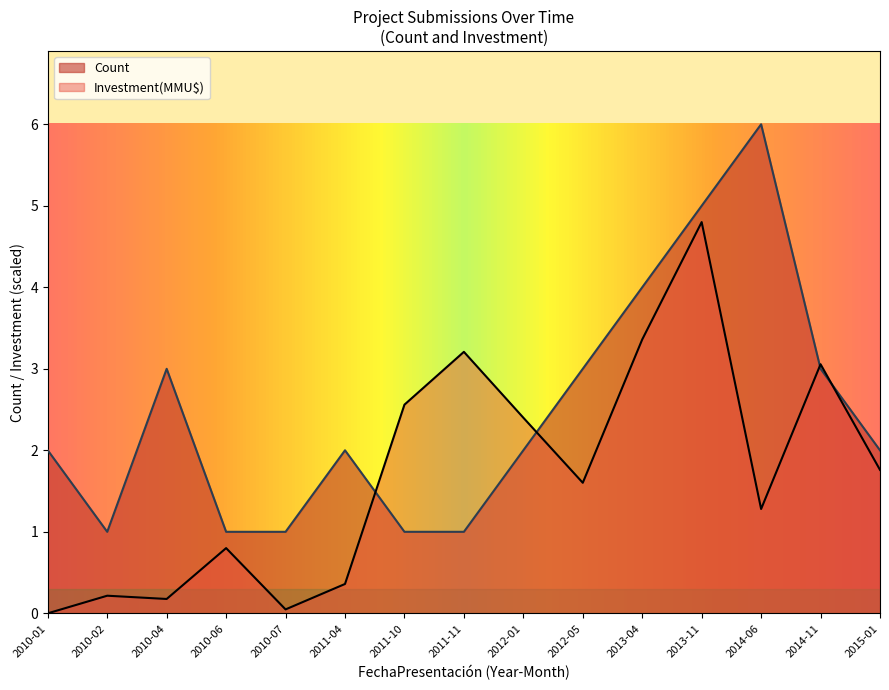

What are all the series names shown in the legend?

Count, Investment(MMU$)